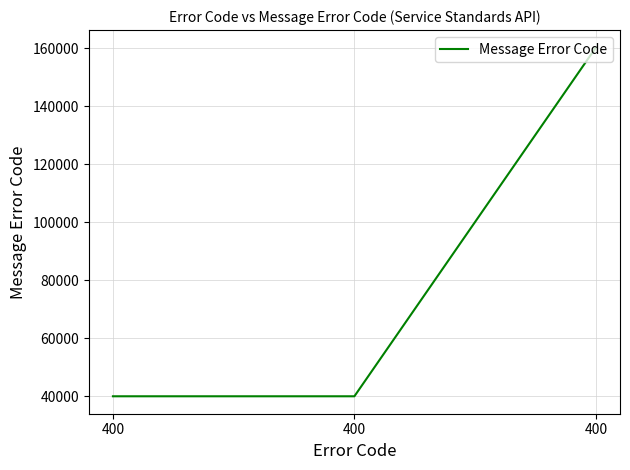

How many values are below 40002?

1